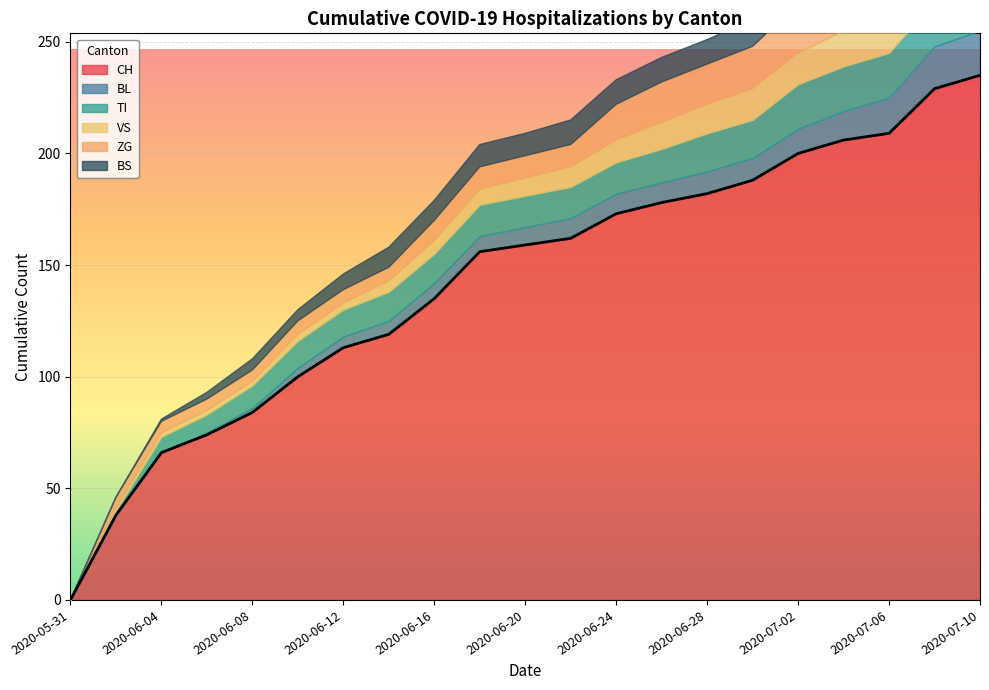

Is it true that CH equals 258 at 2020-06-20?

False